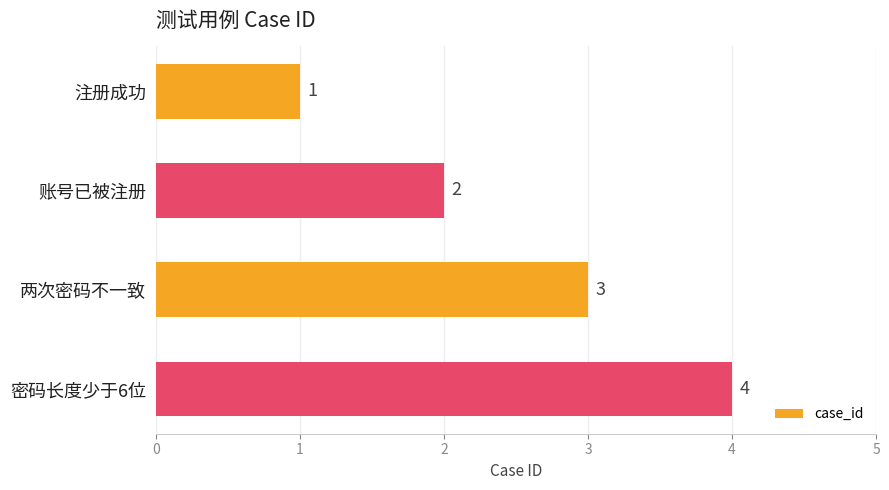

Which label corresponds to the largest value in the chart?

密码长度少于6位